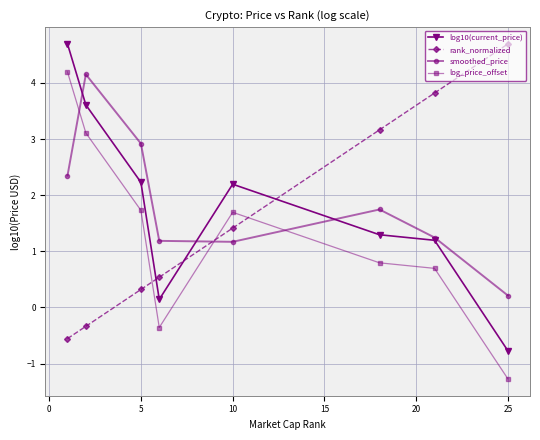

What is the value of the rank_normalized point at the 2nd from the left?

-0.3